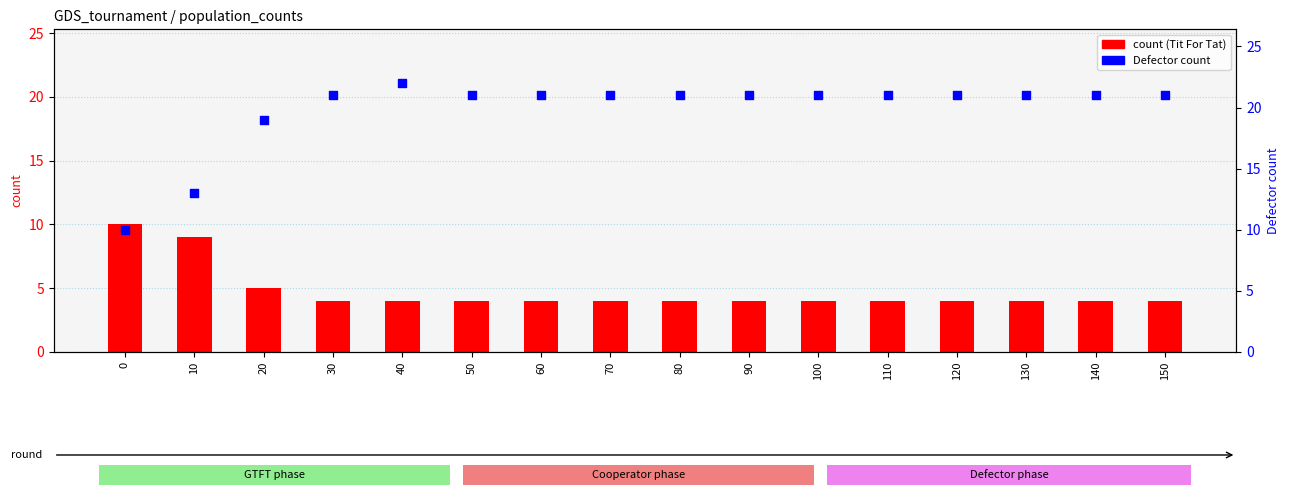

Is the value of Defector at 150 greater than the value of Tit For Tat at 0?

Yes